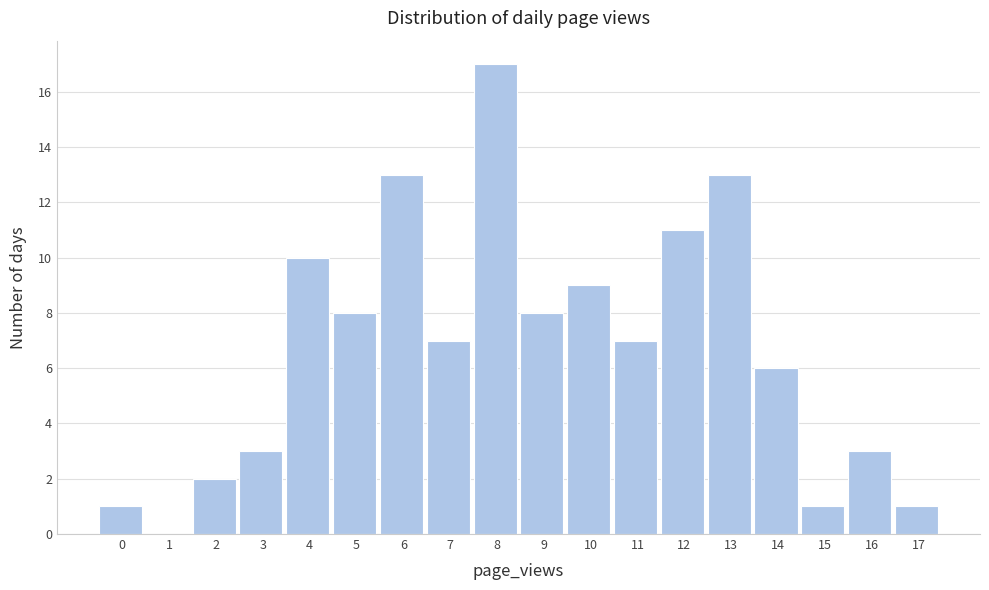

Reading left to right, what are all the values shown in this chart?

0=1	1=0	2=2	3=3	4=10	5=8	6=13	7=7	8=17	9=8	10=9	11=7	12=11	13=13	14=6	15=1	16=3	17=1